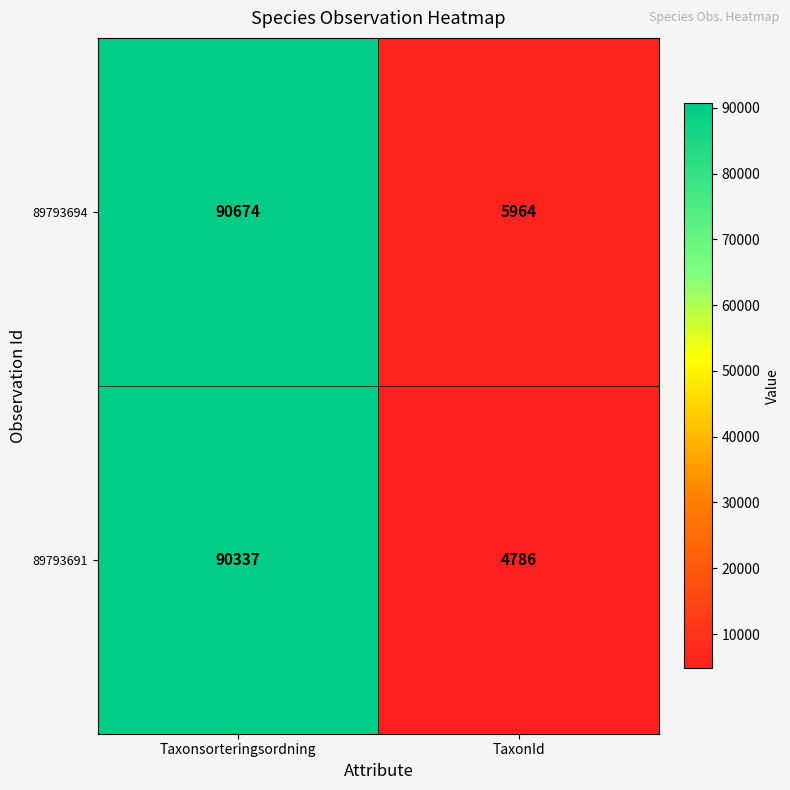

Rank the series by their maximum value, from lowest to highest.

89793691, 89793694